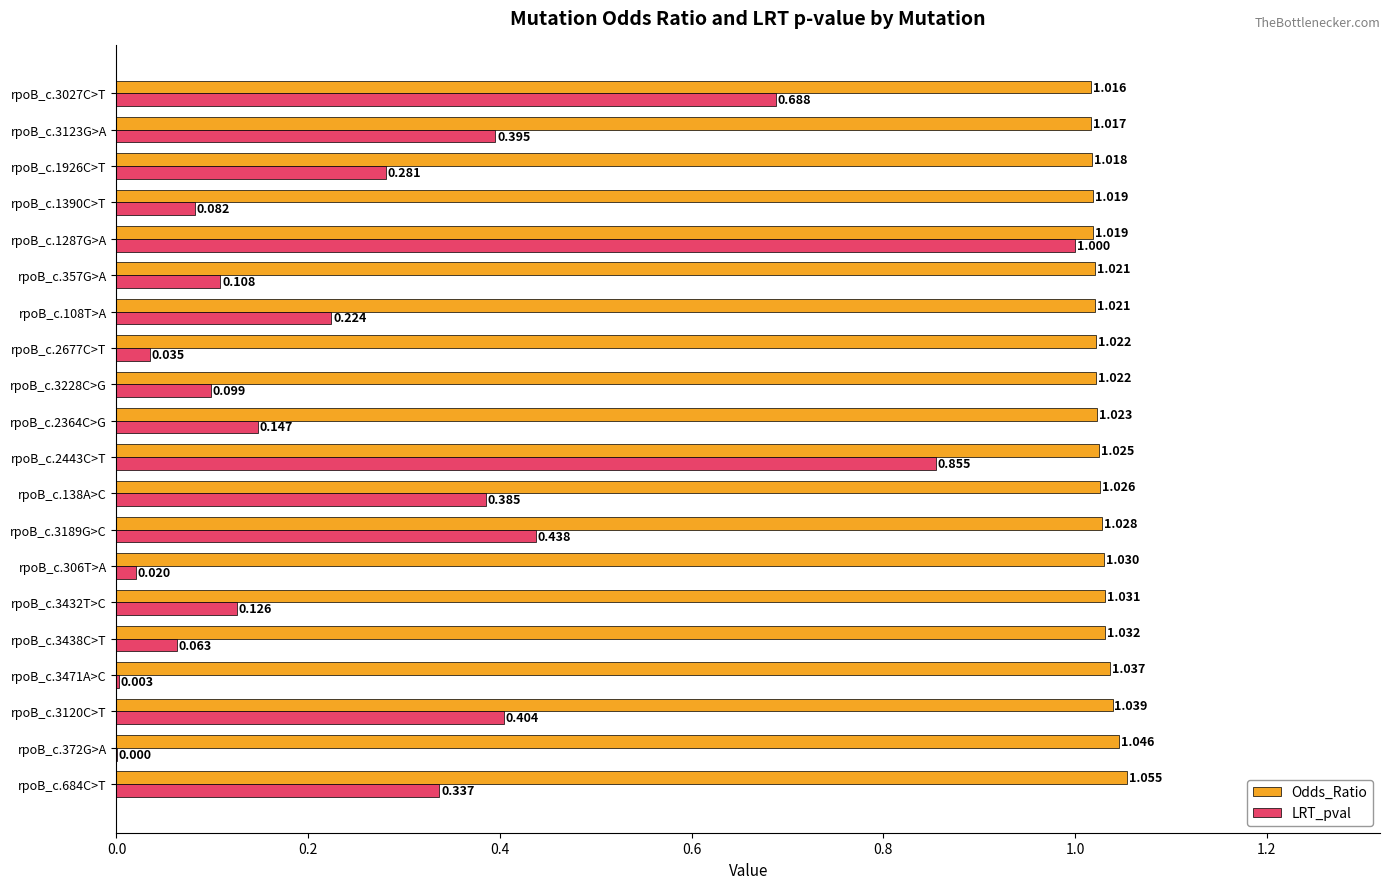

Is the value of Odds_Ratio at rpoB_c.3123G>A greater than the value of LRT_pval at rpoB_c.1926C>T?

Yes